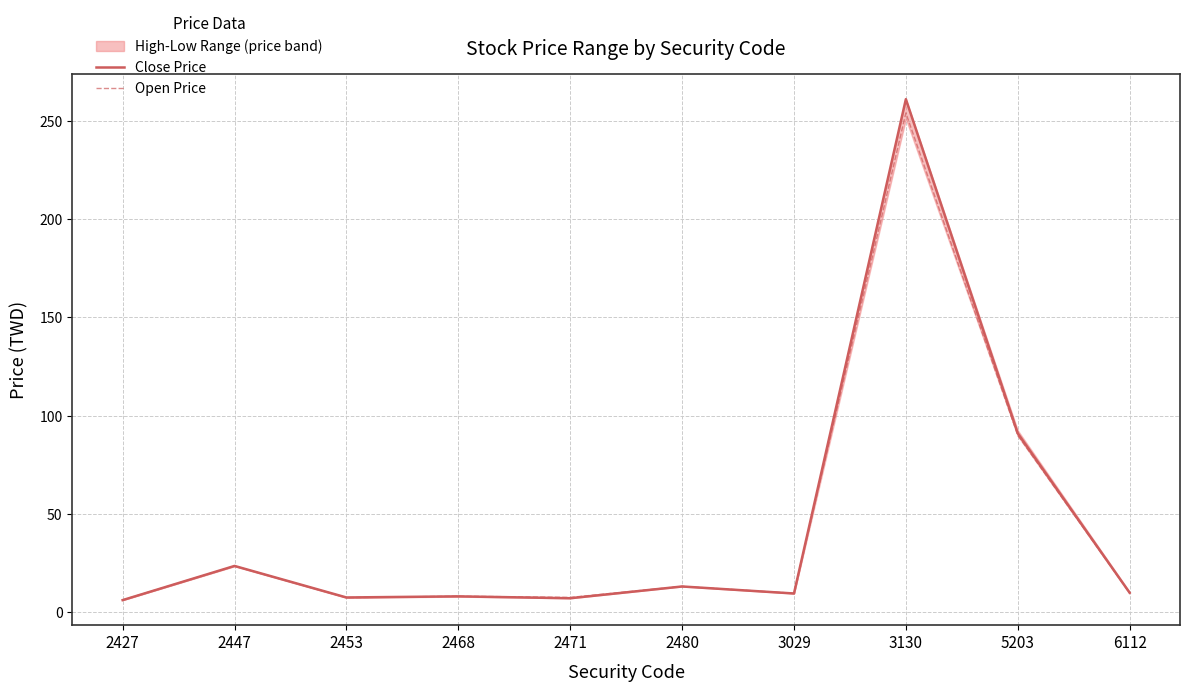

Reading right to left, extract all data points from this chart.

Close Price: 6112=9.9	5203=91.0	3130=261.0	3029=9.5	2480=13.1	2471=7.1	2468=8.1	2453=7.5	2447=23.6	2427=6.2
Open Price: 6112=9.7	5203=90.0	3130=254.0	3029=9.7	2480=13.2	2471=7.5	2468=8.2	2453=7.4	2447=23.5	2427=6.2